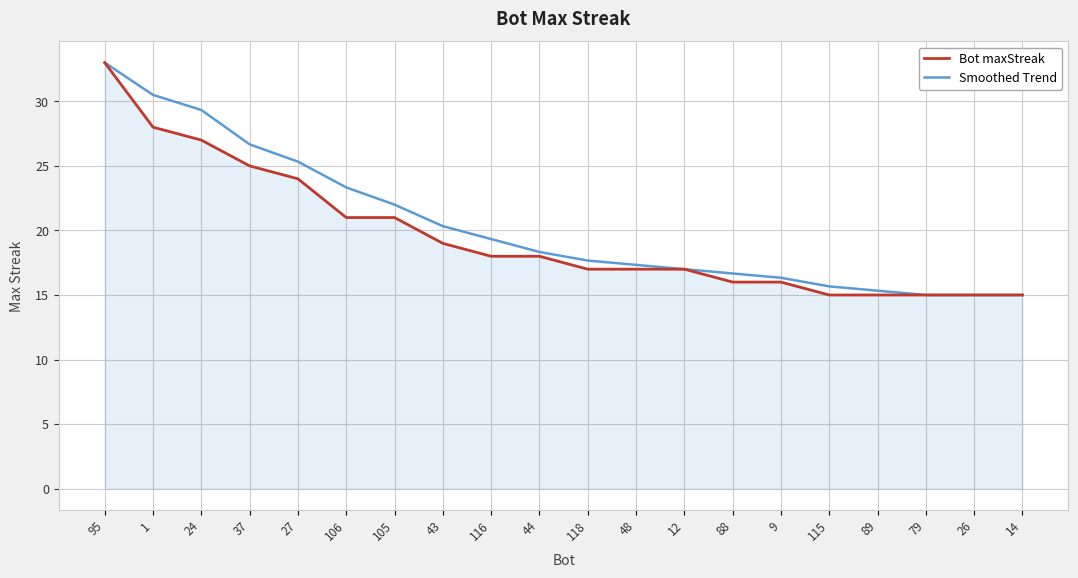

True or false: Bot maxStreak has a value of 4.7 at 79.

False